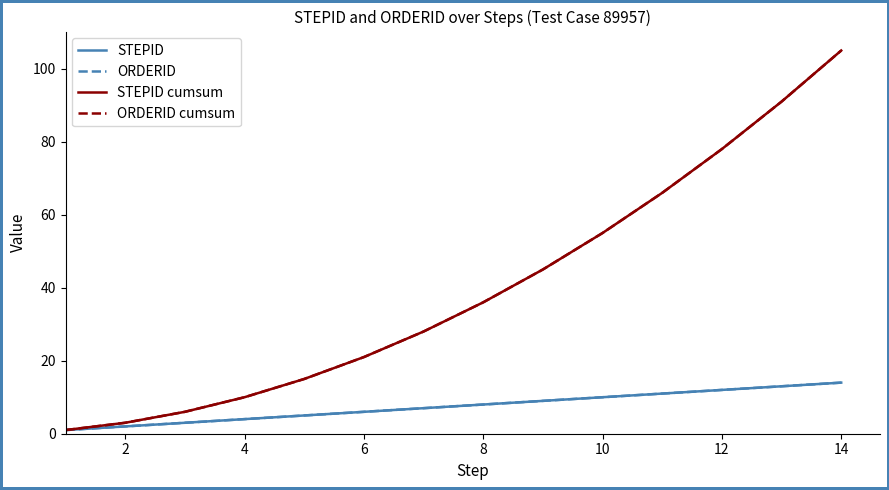

True or false: STEPID cumsum and ORDERID intersect in this chart.

False